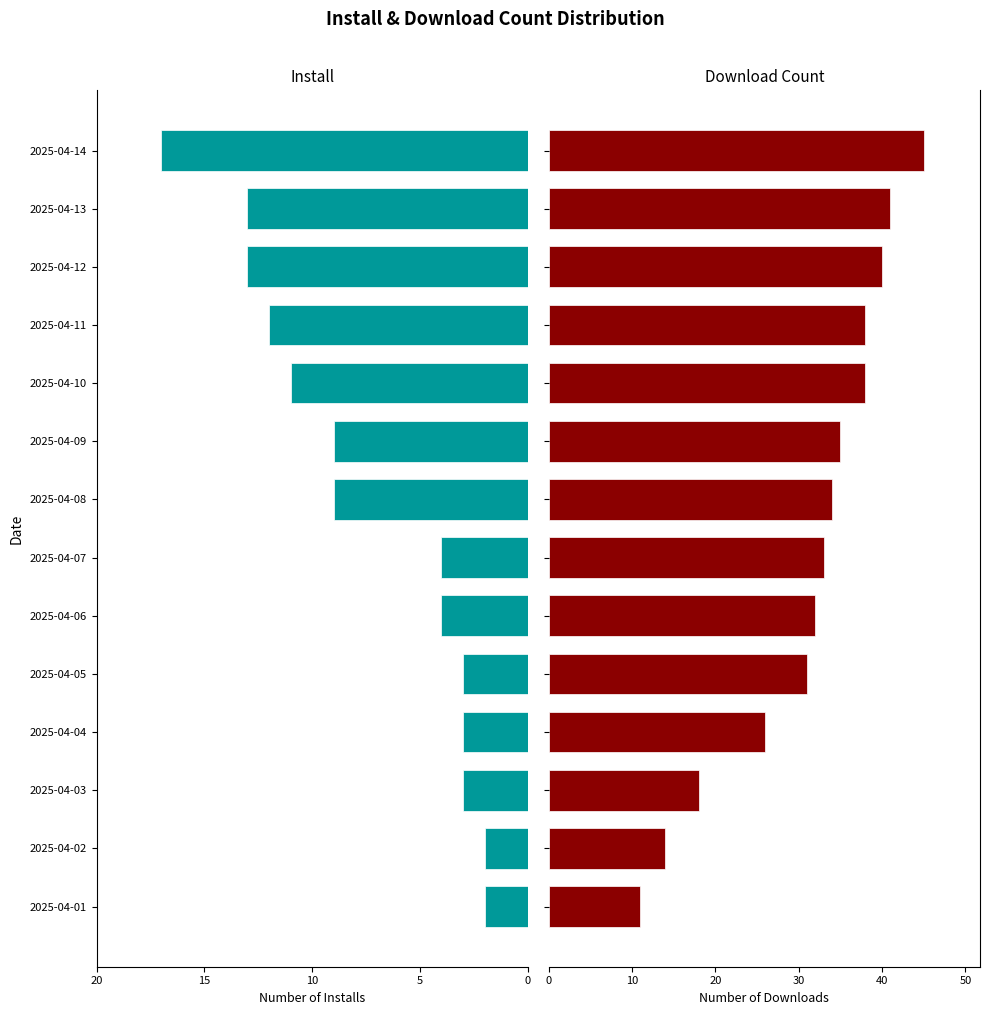

At 2025-04-05, list the series in order from smallest to largest.

install, downloadCount